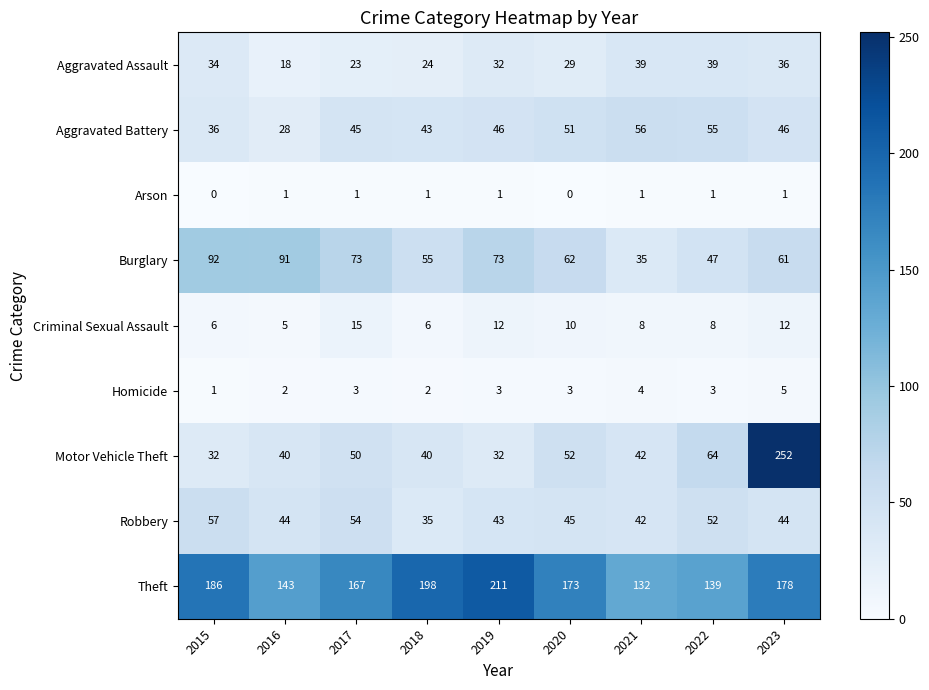

List the series in order of their peak value, highest first.

Motor Vehicle Theft, Theft, Burglary, Robbery, Aggravated Battery, Aggravated Assault, Criminal Sexual Assault, Homicide, Arson